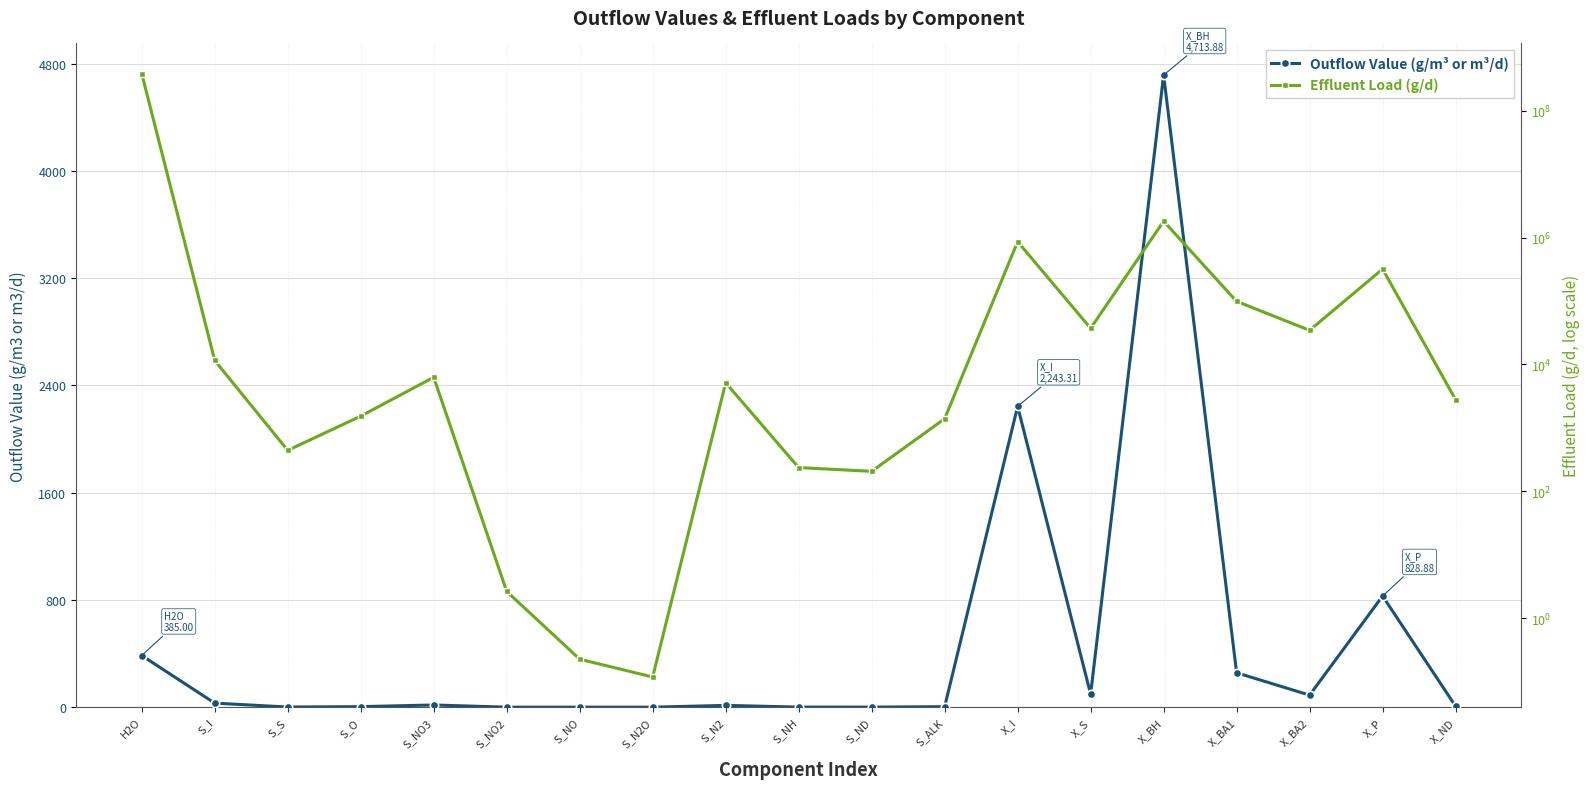

What is the difference between the maximum and second lowest values in the Effluent Load (g/d) series?

384999999.8